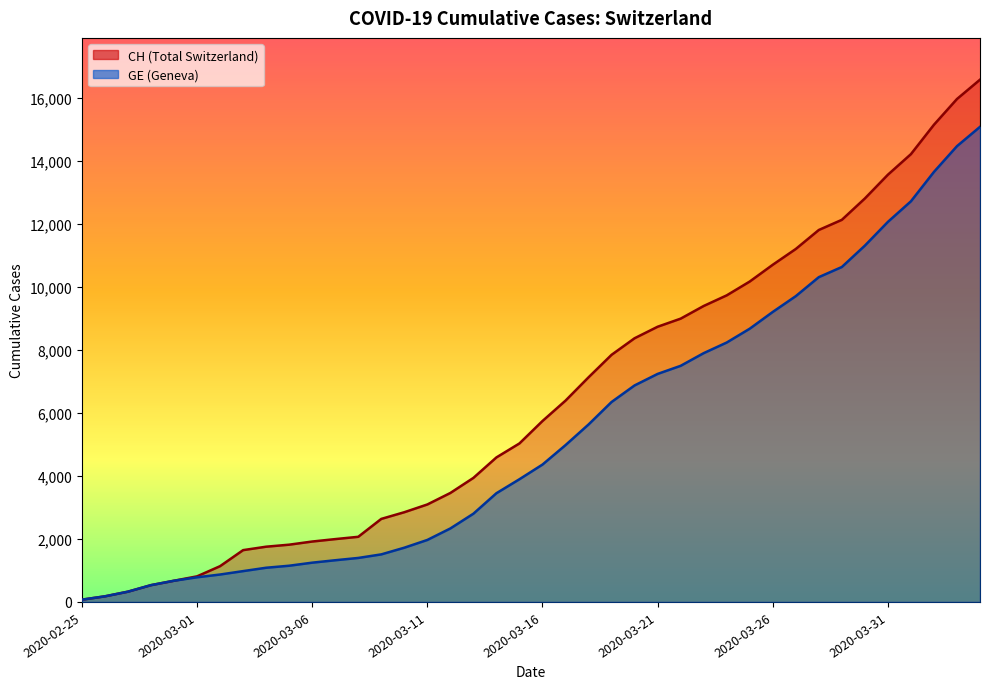

At which category does the chart reach its minimum across all series?

2020-02-25